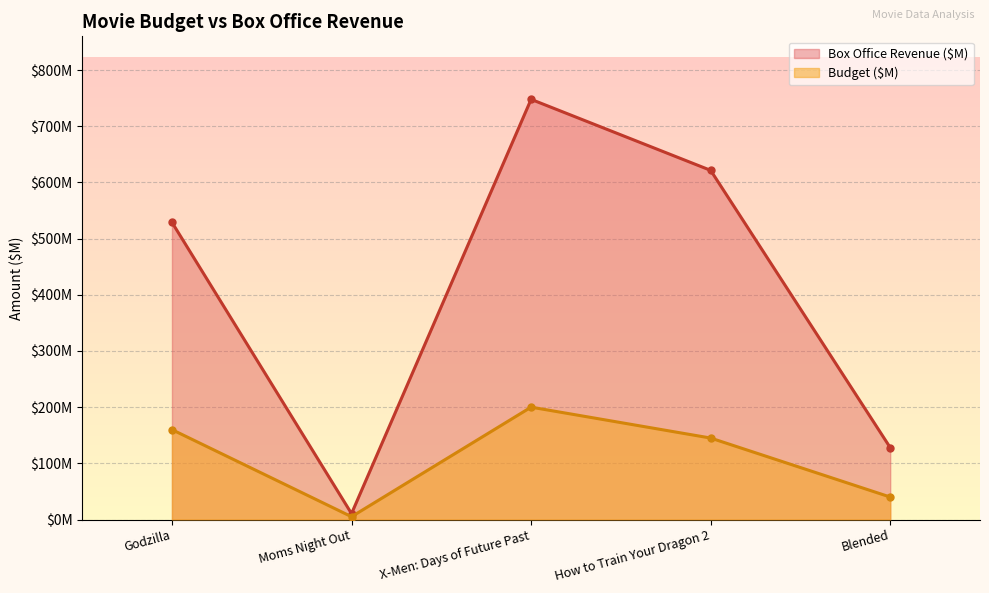

In Box Office Revenue ($), how many points are higher than both neighbors (excluding endpoints)?

1